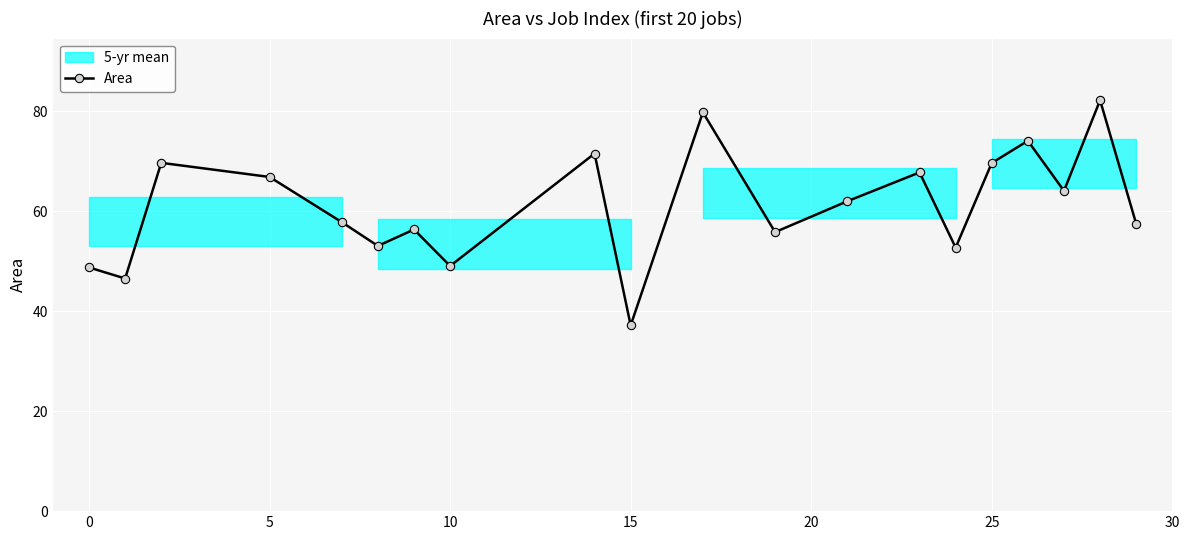

What is the maximum value for Area?

82.2